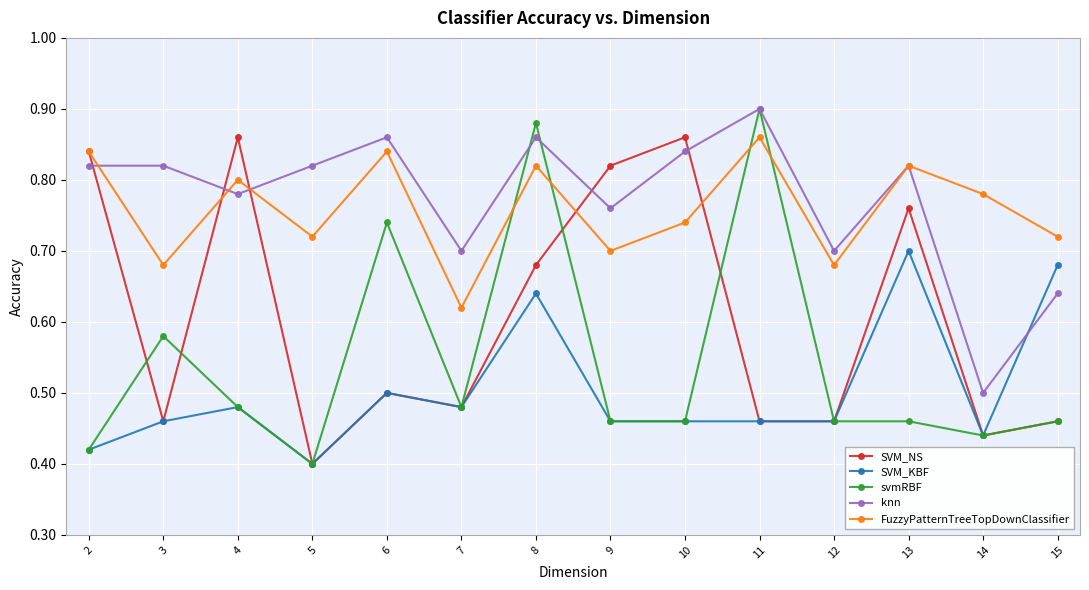

Which series ends up on top after the final intersection of svmRBF and FuzzyPatternTreeTopDownClassifier?

FuzzyPatternTreeTopDownClassifier